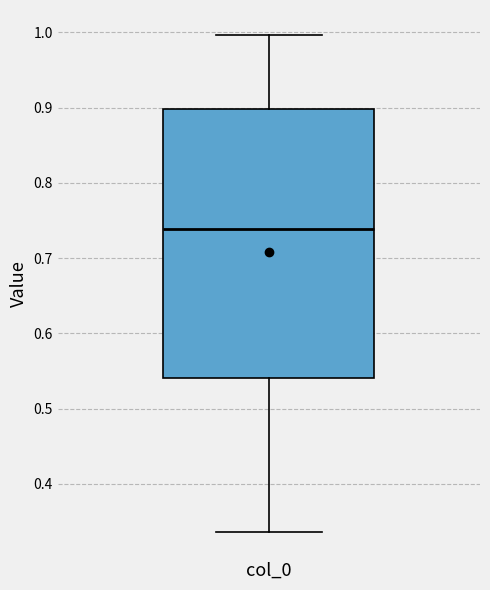

Transcribe this box plot: give where the median line is, the range the box spans, and where the two whiskers end, as read against the y-axis. The values are not printed on the chart, so give them approximately, as read against the axis.

median 0.74, box 0.54 to 0.90, whiskers 0.34 to 1.00